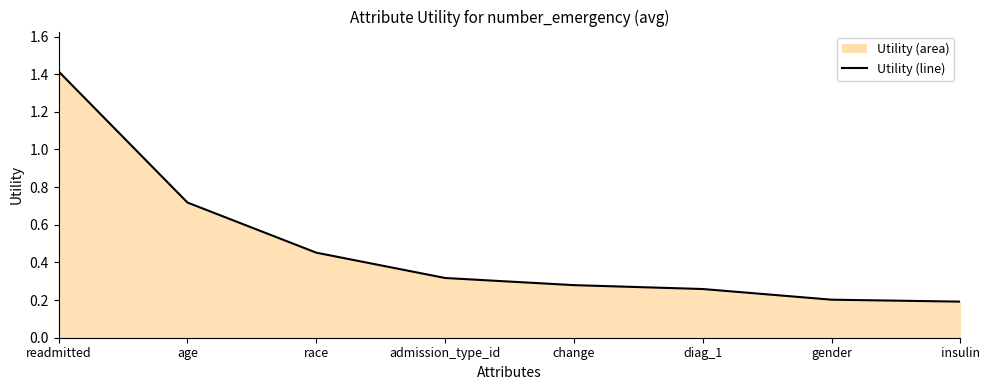

True or false: the data shows 0.2 at insulin.

True